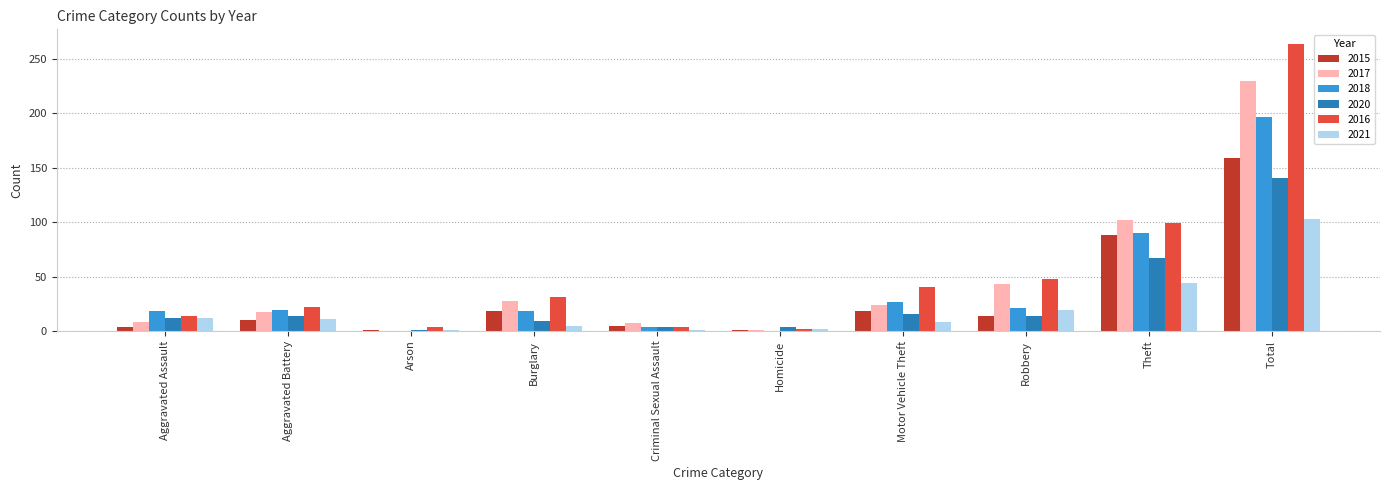

True or false: 2017 has a value of 8 at Aggravated Assault.

True